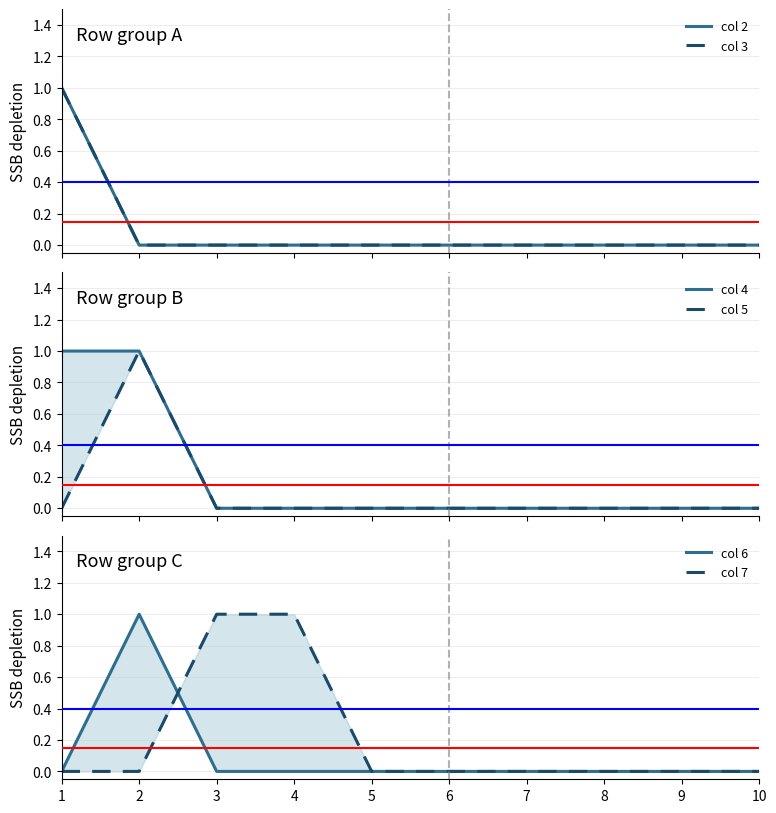

Between 6 and 3, which is larger?

6